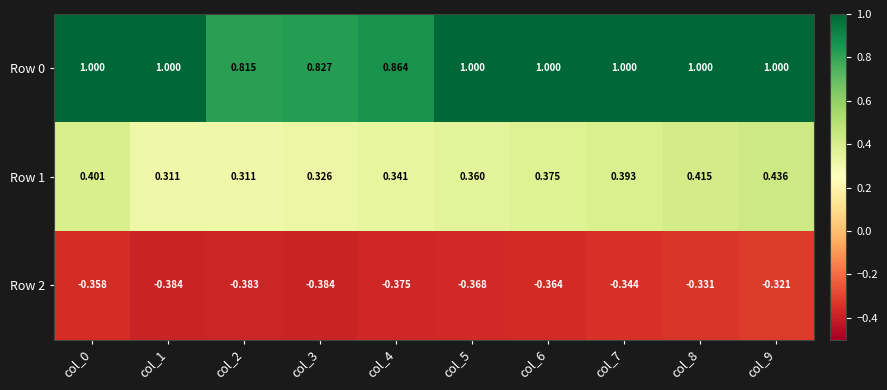

Which series has the widest spread of values?

Row 0